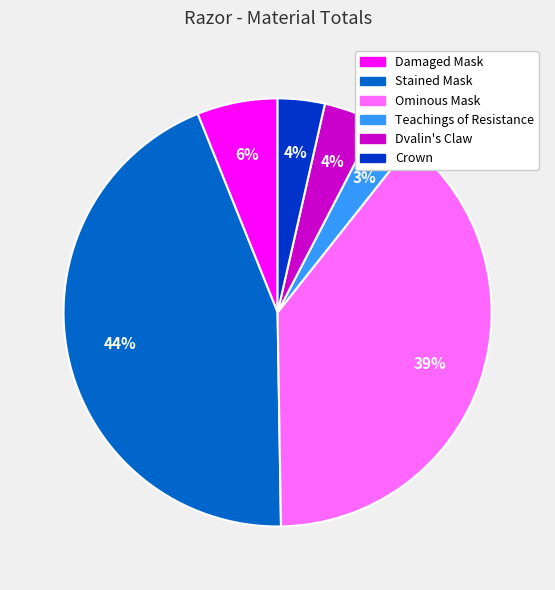

Does Crown account for over 50% of the chart?

No